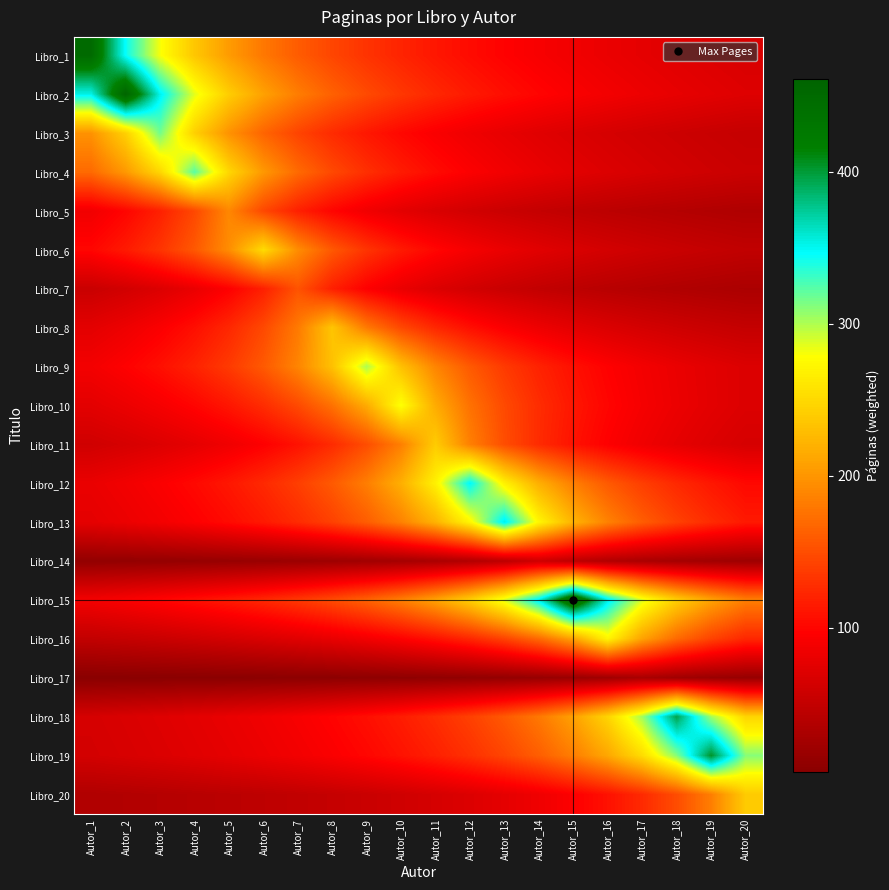

Between Autor_17 and Autor_9, which is larger?

Autor_9